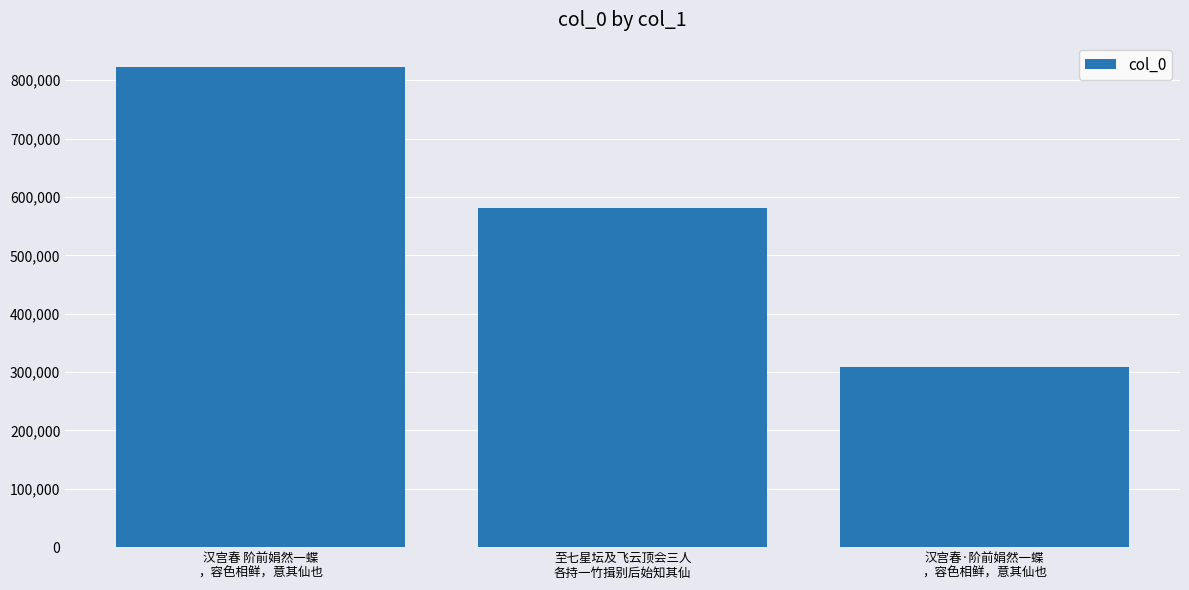

True or false: the data shows 823216 at 汉宫春 阶前娟然一蝶
，容色相鲜，意其仙也.

True